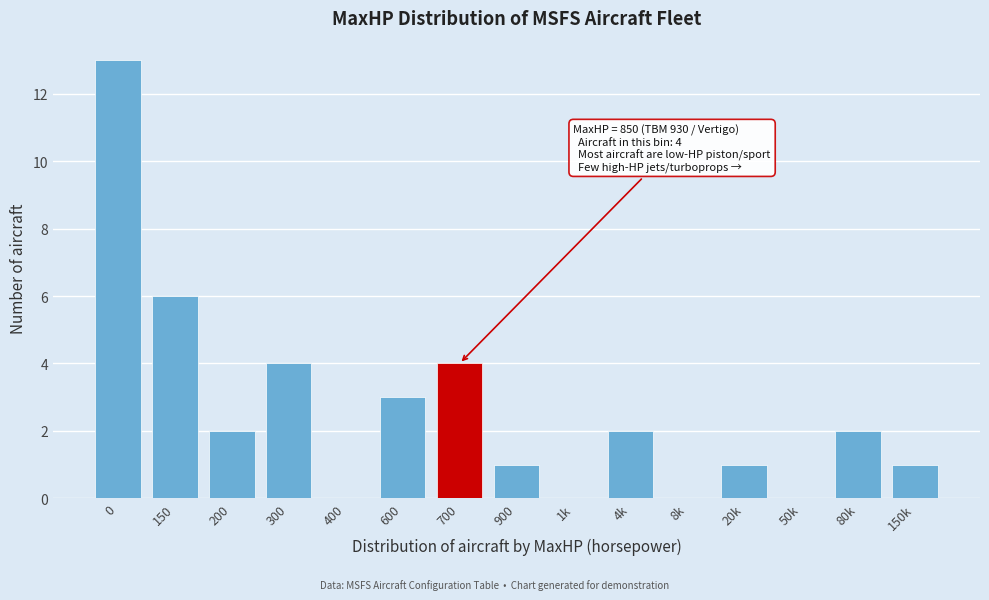

Reading left to right, extract all data points from this chart.

0=13	150=6	200=2	300=4	400=0	600=3	700=4	900=1	1k=0	4k=2	8k=0	20k=1	50k=0	80k=2	150k=1